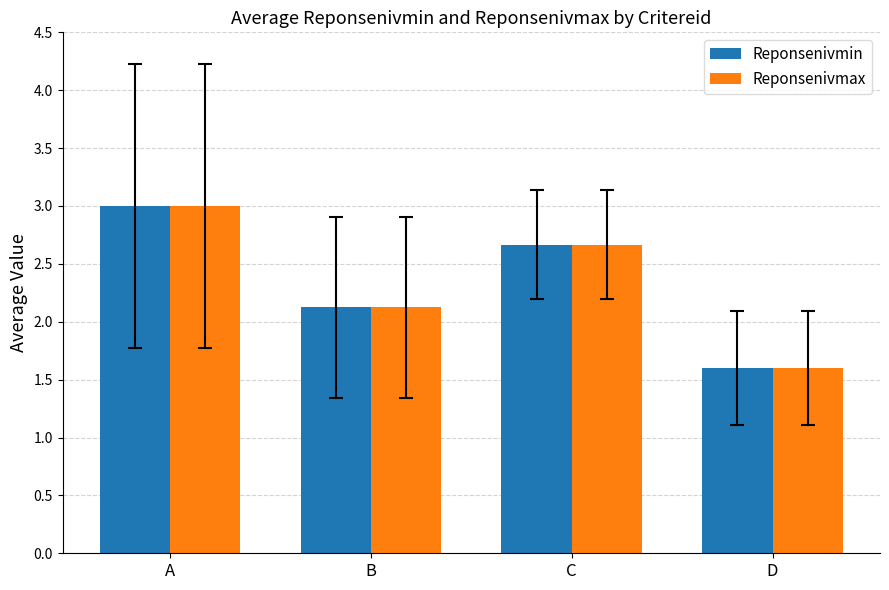

At how many categories does at least one series exceed 1?

4